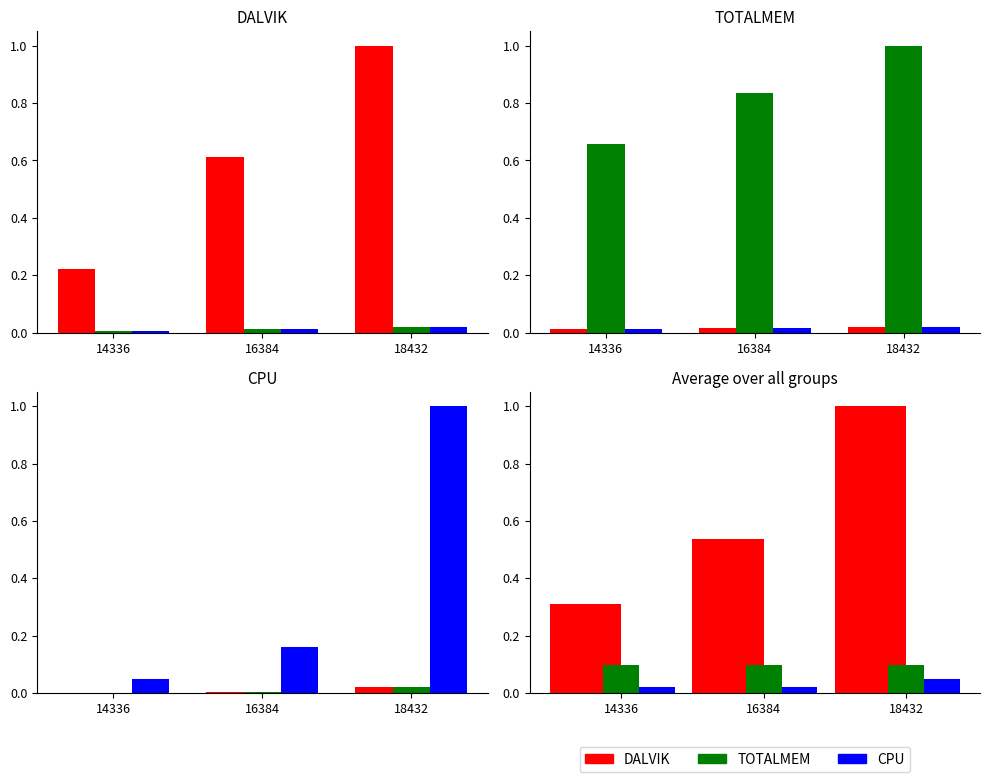

Is it true that DALVIK equals 0.3 at 16384?

False